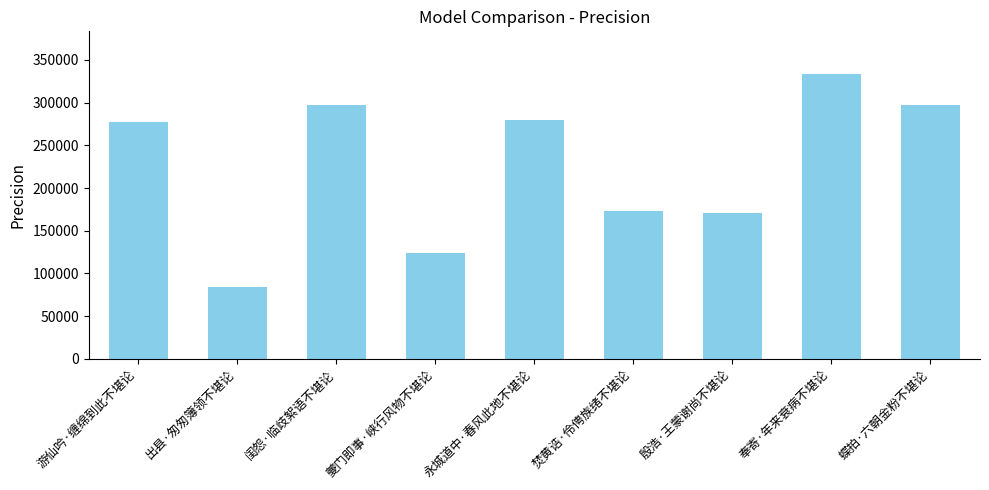

What is the value of the 2nd bar from the left?

84143